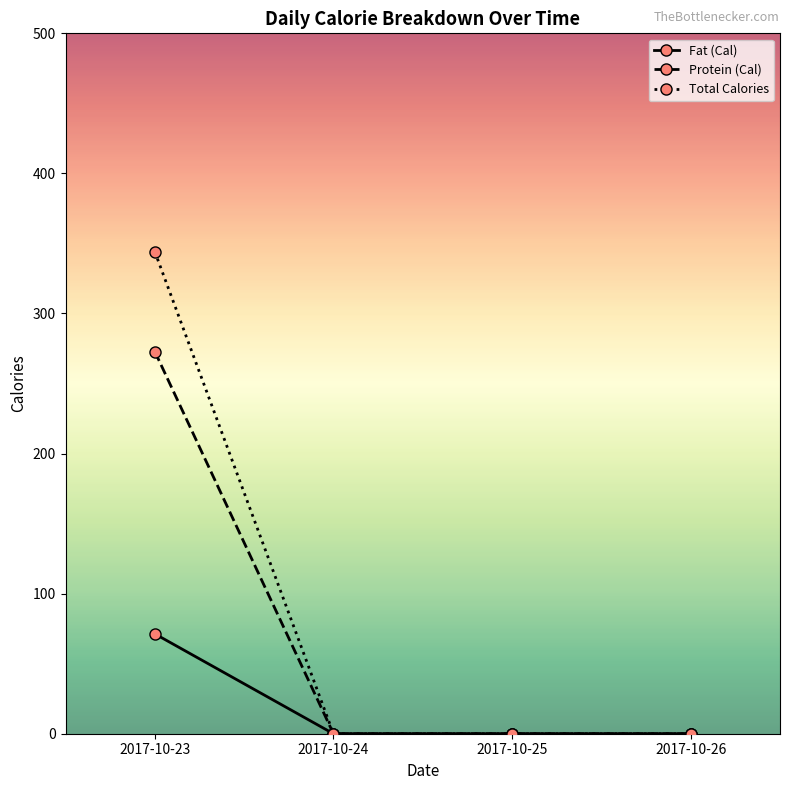

Reading left to right, what are all the values shown in this chart?

Fat (Cal): 71.3	0.0	0.0	0.0
Protein (Cal): 272.8	0.0	0.0	0.0
Total Calories: 344.1	0.0	0.0	0.0